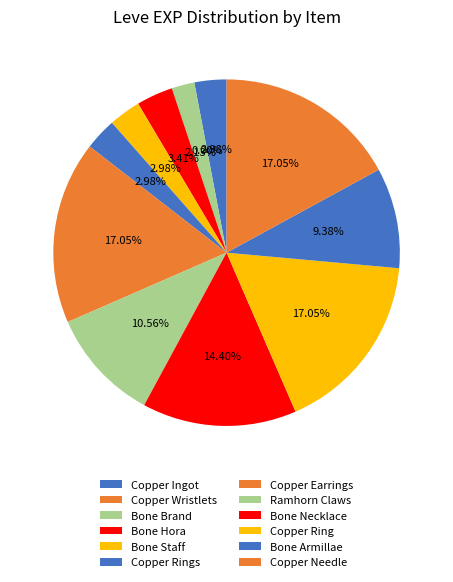

Which slice is the largest?

Copper Earrings